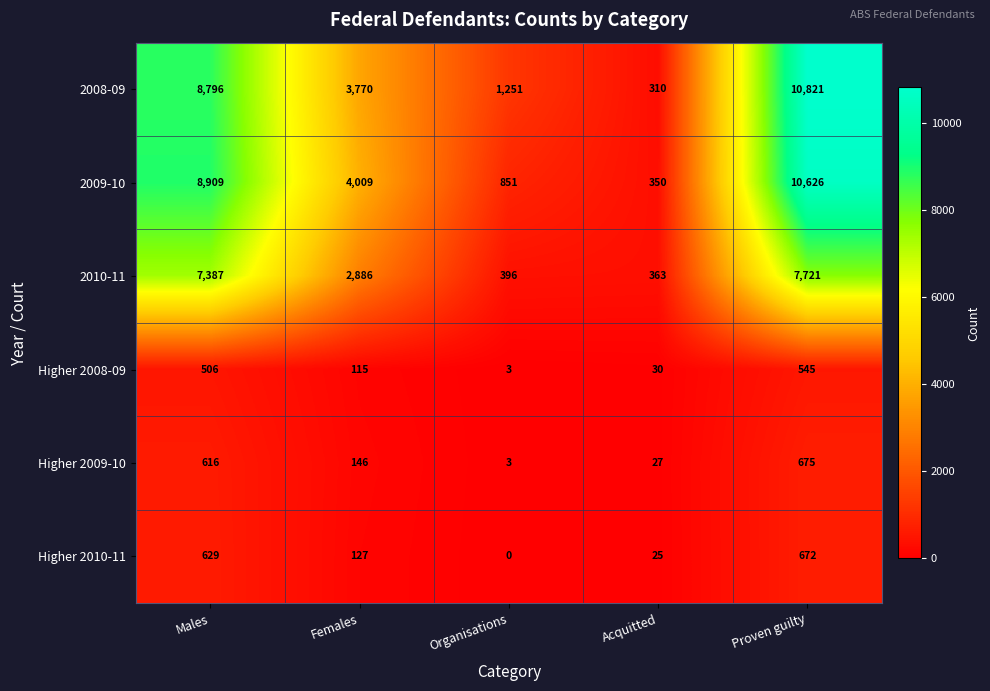

At which category does the chart reach its peak across all series?

Proven guilty